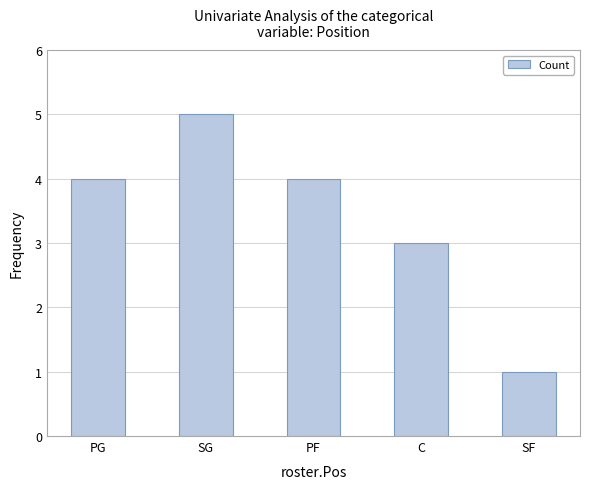

What is the approximate value at PG?

4